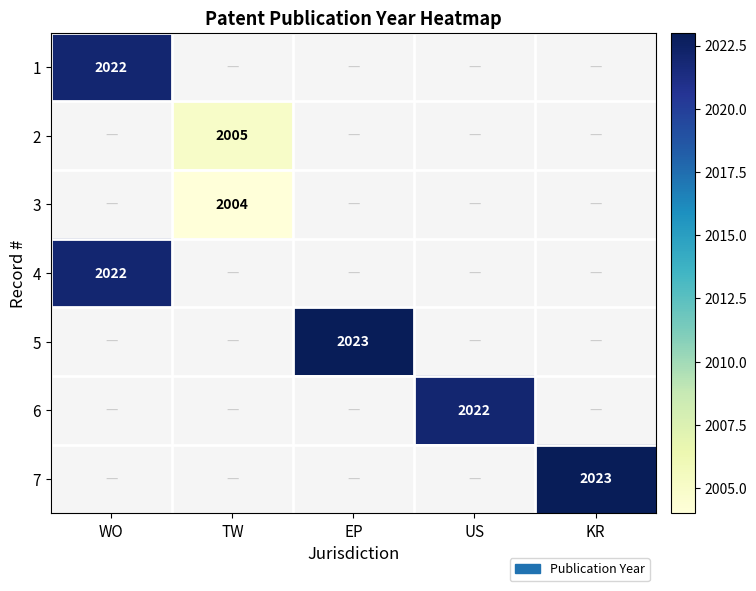

What is the maximum value shown in the chart?

2023.0